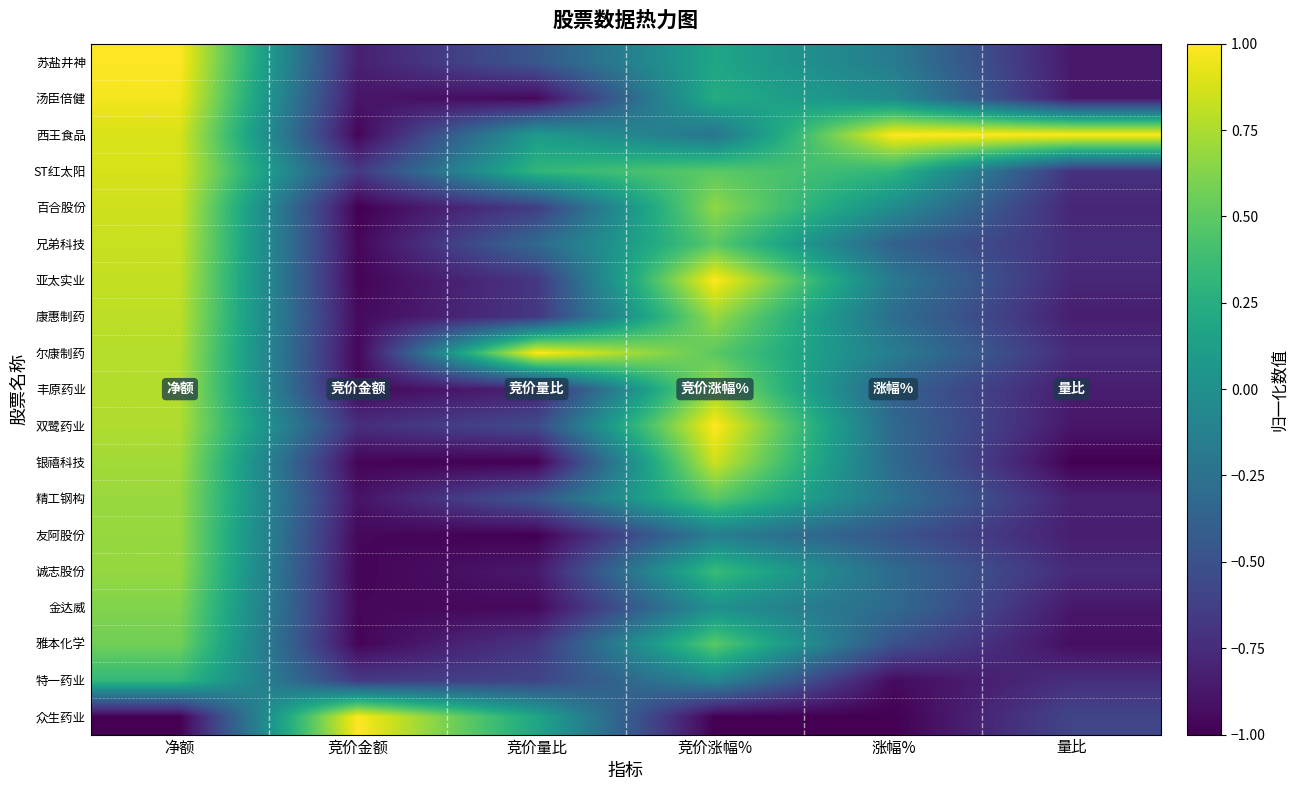

Which series changed the most between 竞价金额 and 涨幅%?

众生药业